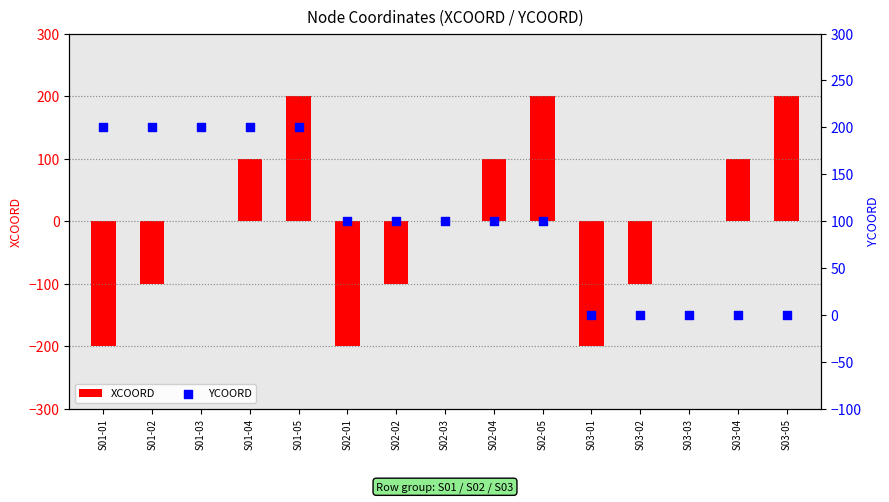

Which series has the largest total across all categories?

YCOORD